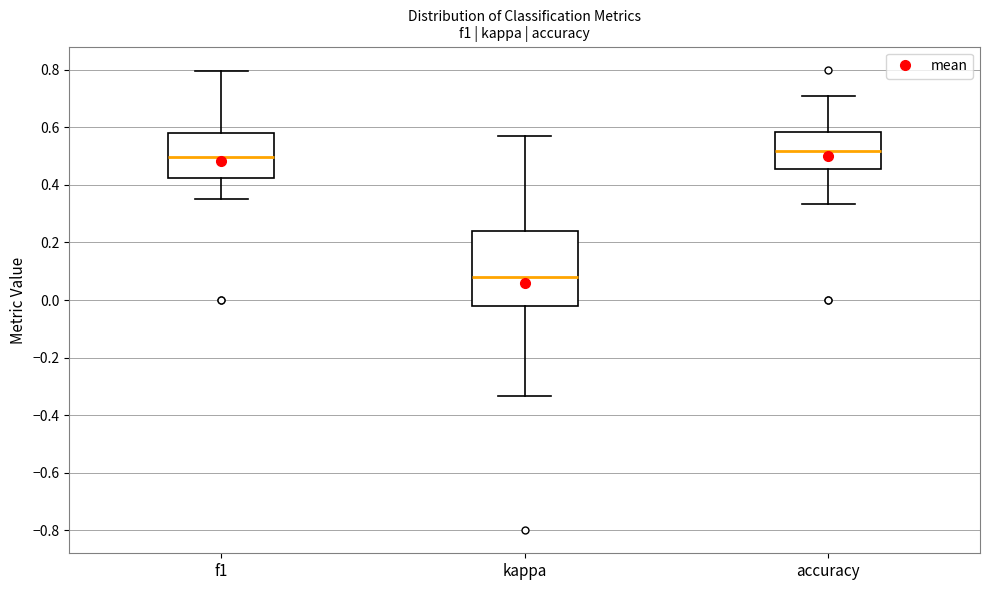

Comparing the boxes themselves (not the whiskers), which one is the tallest?

kappa